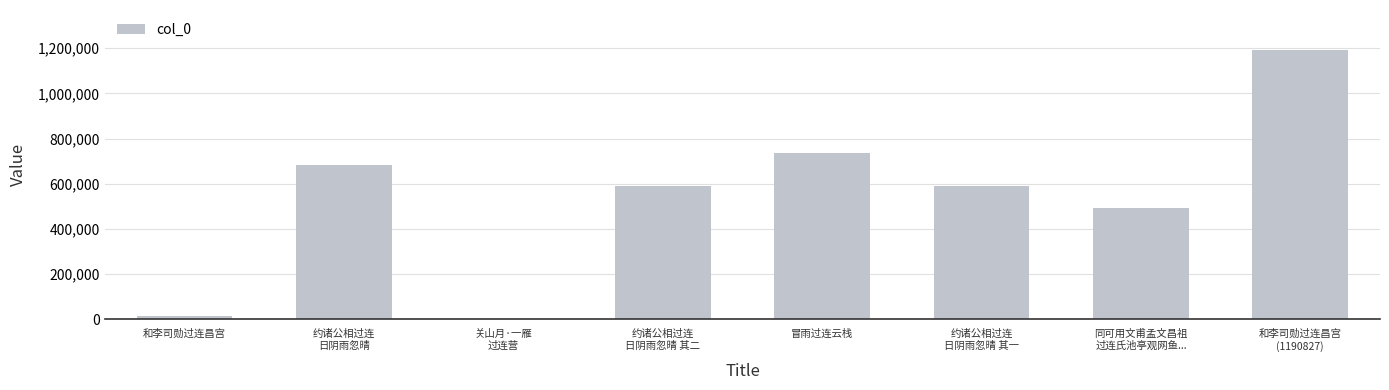

How many data points does each series have?

8